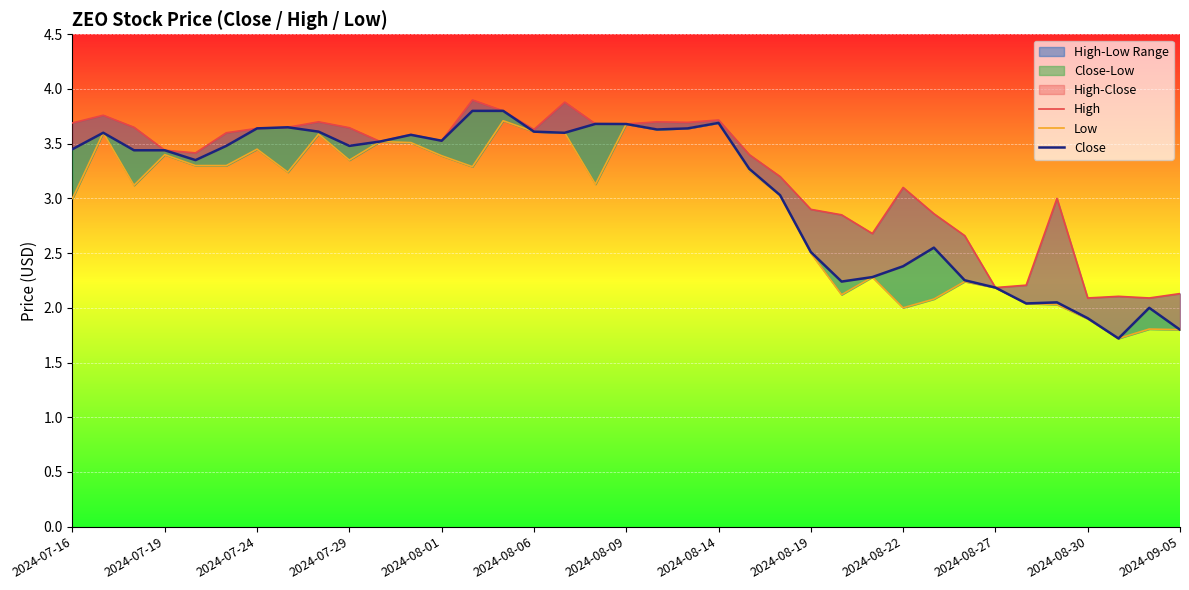

Which series has the widest spread of values?

Close